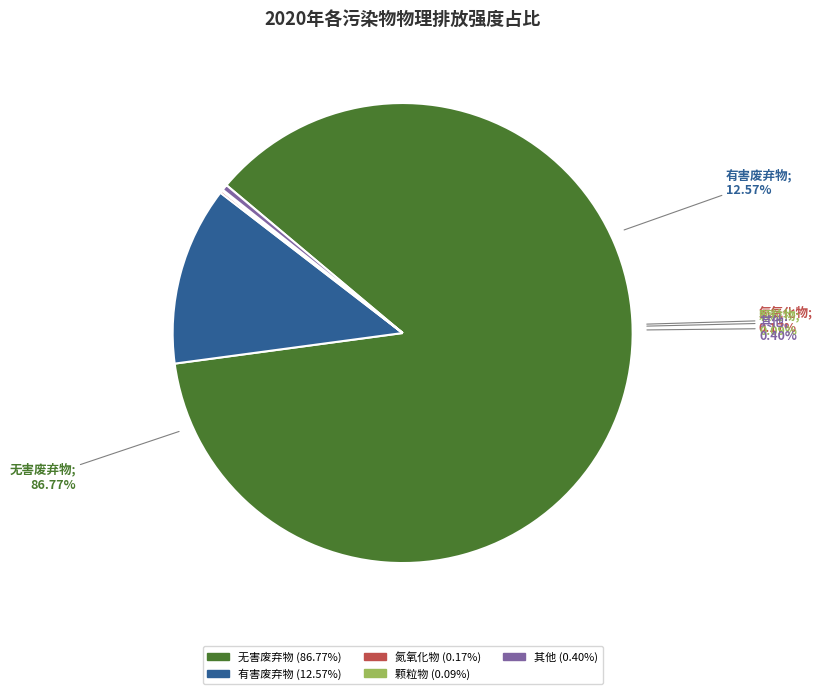

What is the largest slice in the pie chart?

无害废弃物